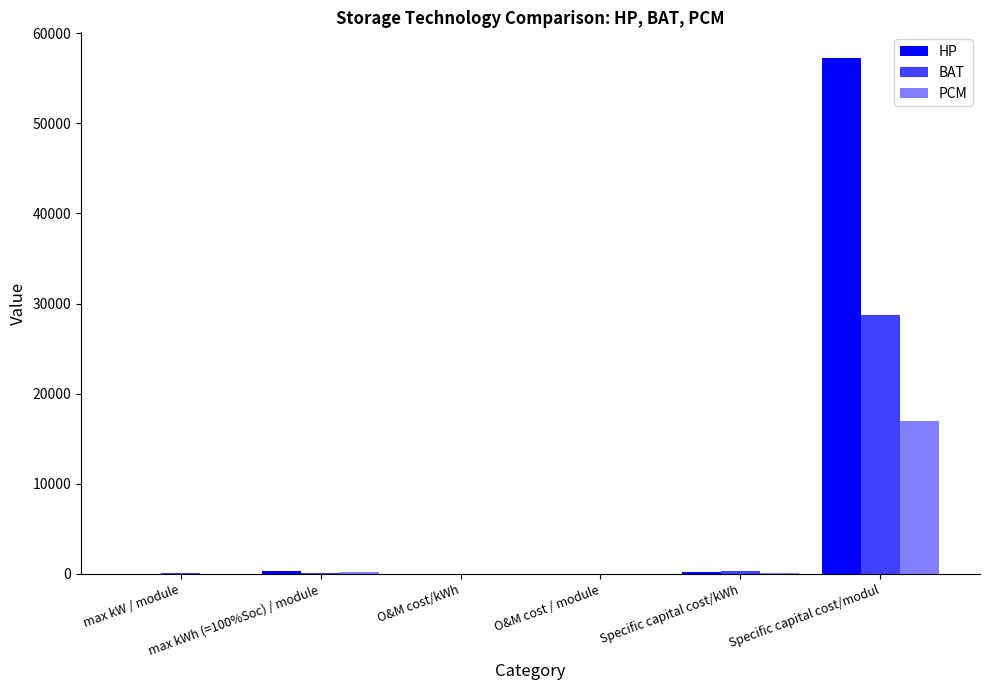

The value of HP at Specific capital cost/kWh is 47.5. True or false?

False